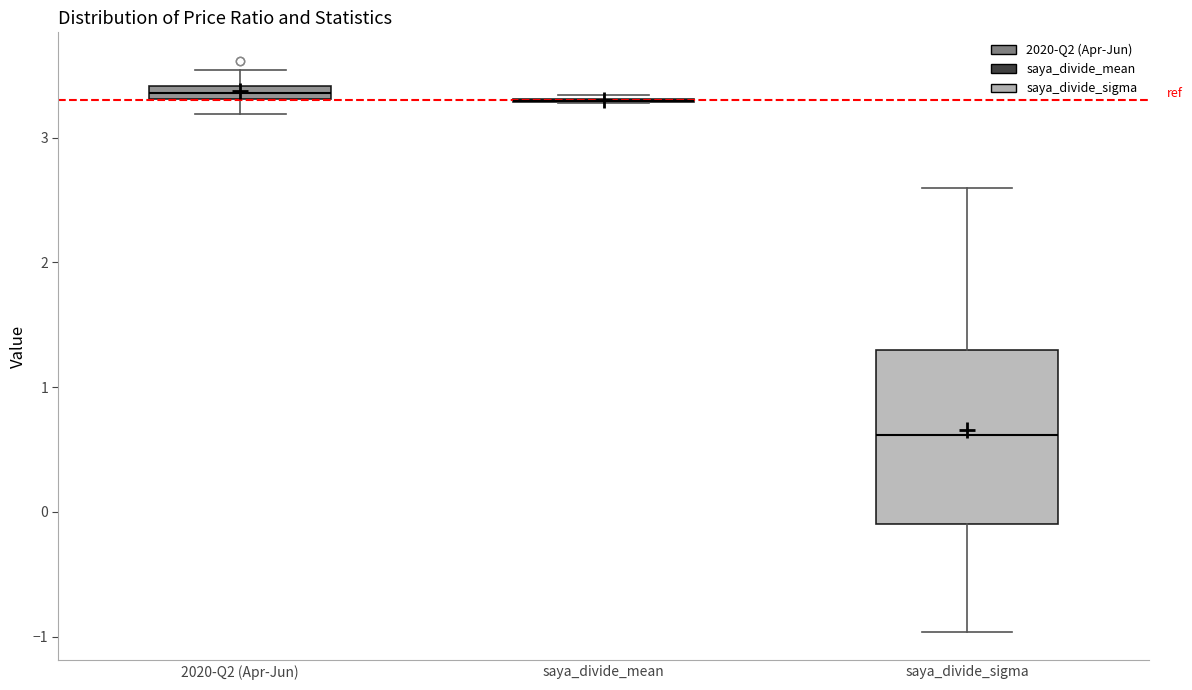

Where does the lower whisker of the box for saya_divide_sigma end on the y-axis? The values are not printed on the chart, so give them approximately, as read against the axis.

-1.0